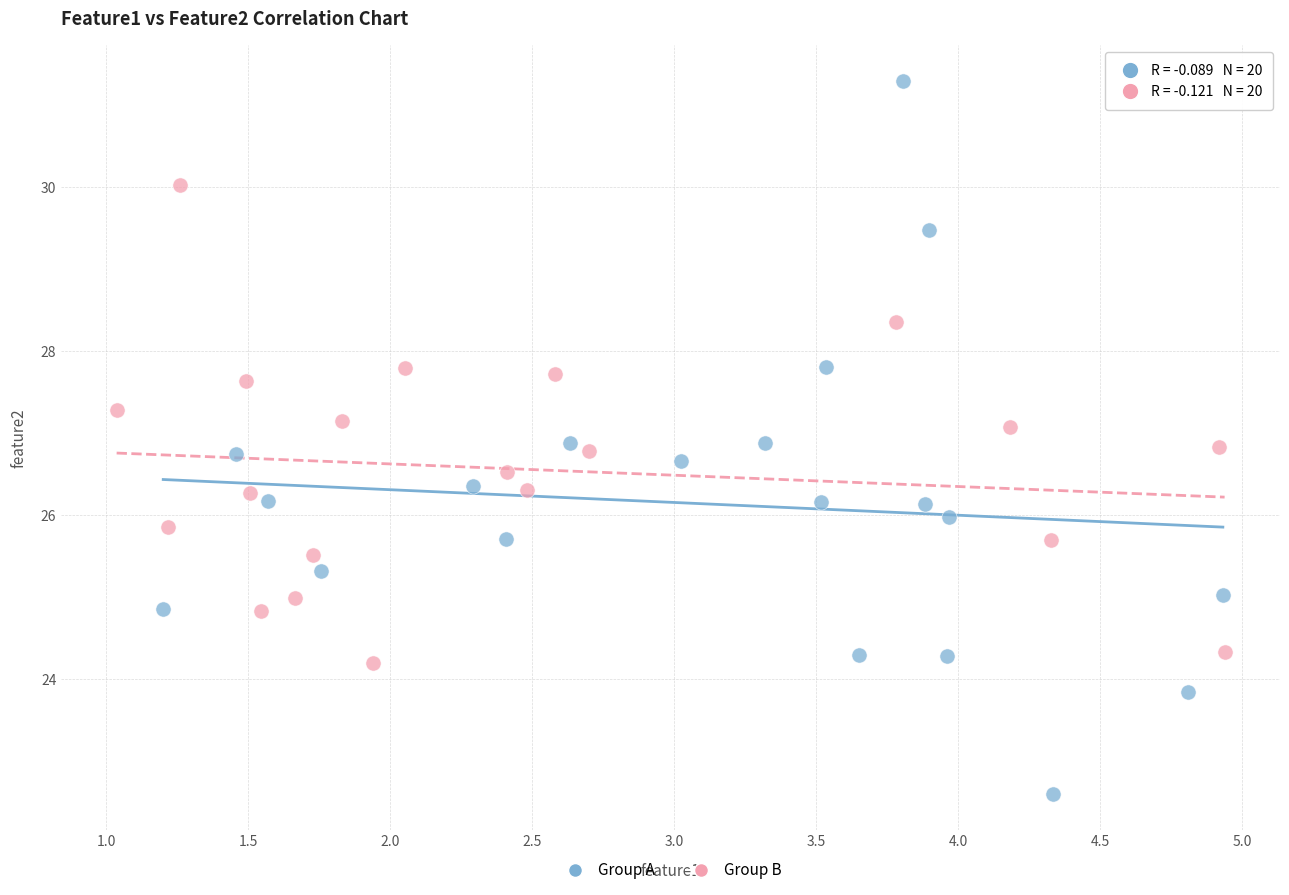

Which series has the widest spread of Y values?

Group A